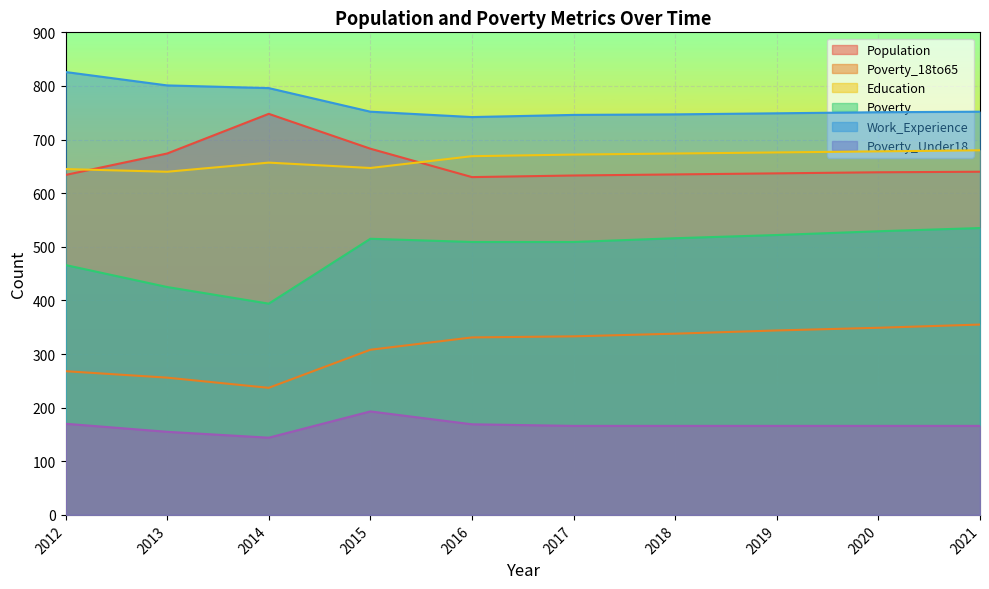

Is it true that Education equals 381 at 2017?

False